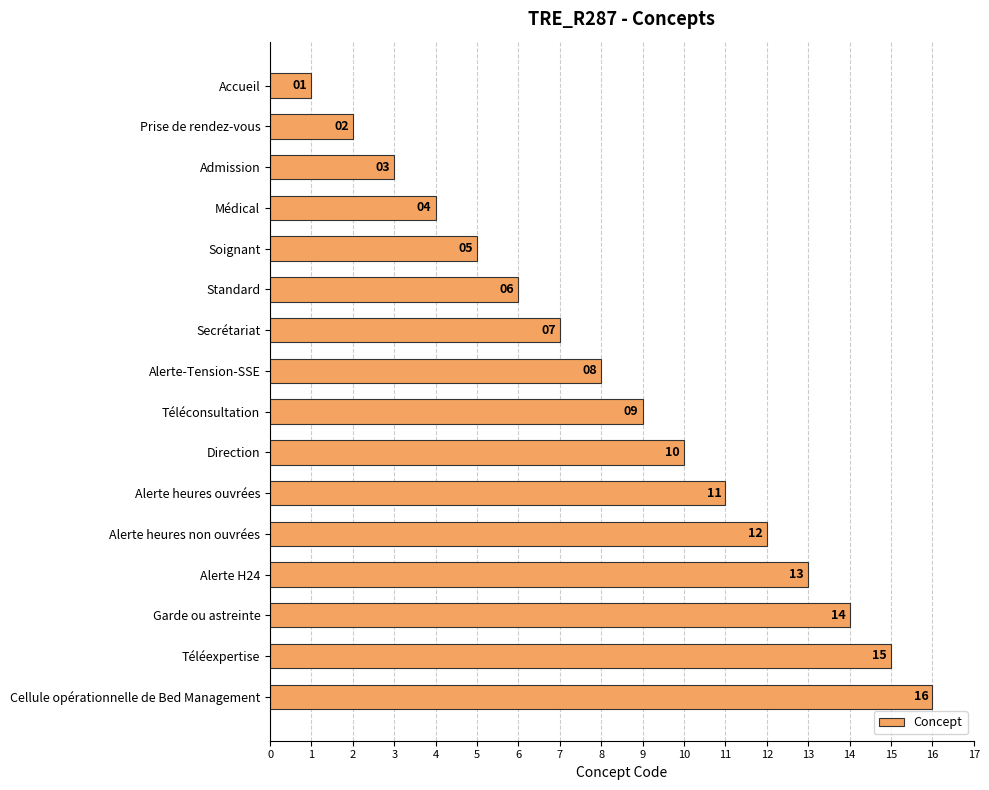

What is the label of the 8th bar from the top?

Alerte-Tension-SSE